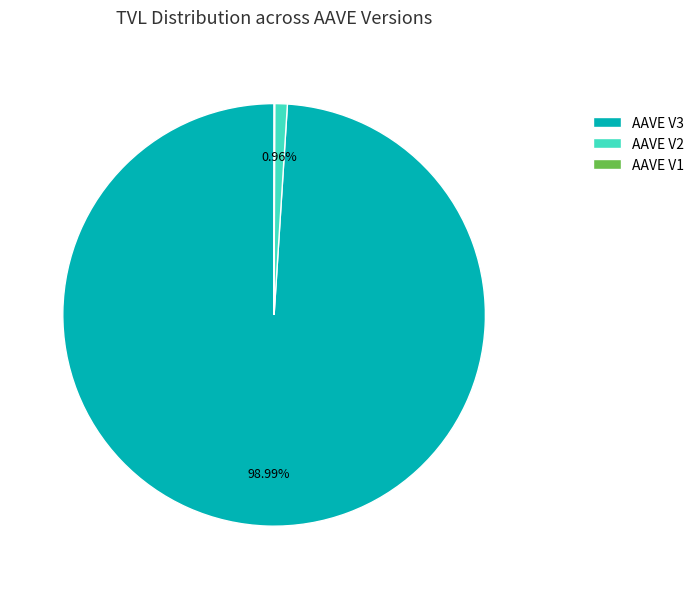

Which category accounts for the majority?

AAVE V3